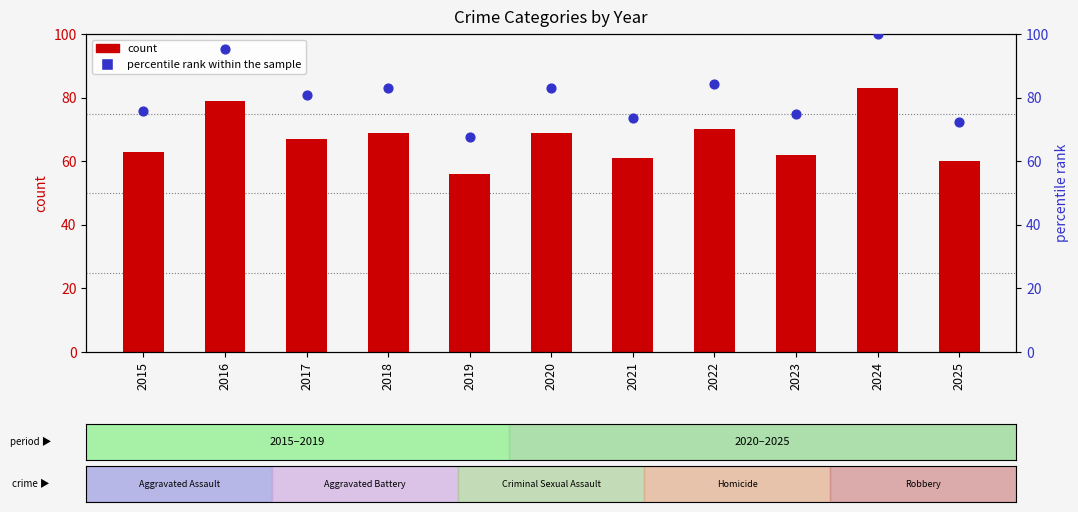

Is the value of count at 2020 greater than the value of percentile rank within the sample at 2018?

No